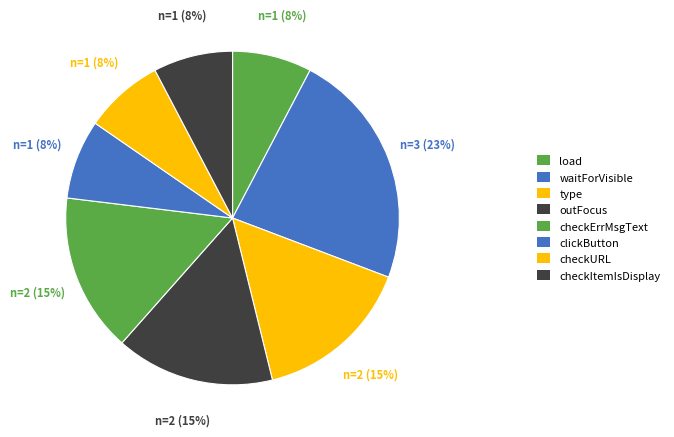

Count the number of slices in the pie.

8